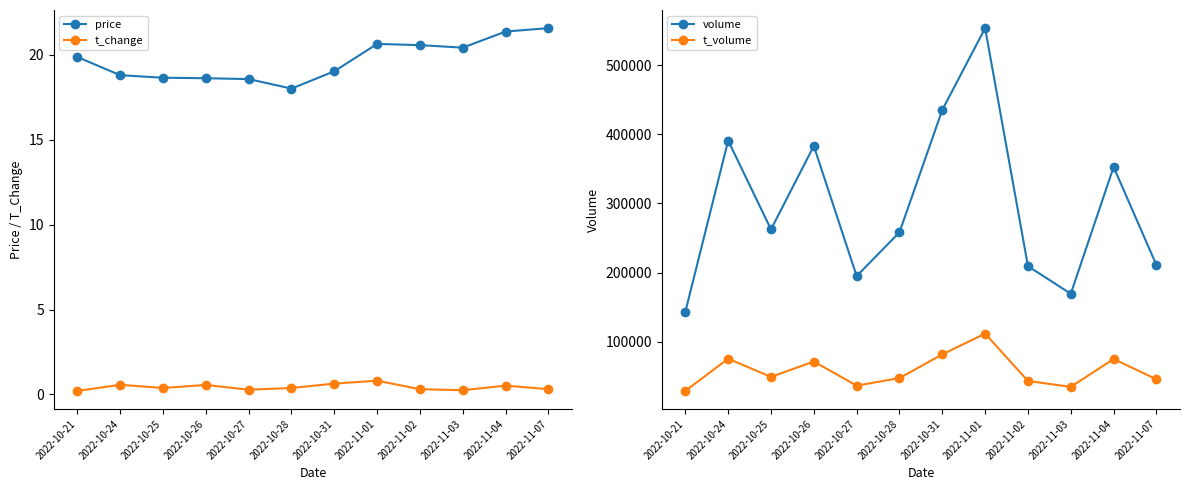

Reading left to right, what are all the values shown in this chart?

price: 2022-10-21=19.9	2022-10-24=18.8	2022-10-25=18.6	2022-10-26=18.6	2022-10-27=18.6	2022-10-28=18.0	2022-10-31=19.0	2022-11-01=20.6	2022-11-02=20.6	2022-11-03=20.4	2022-11-04=21.4	2022-11-07=21.6
t_change: 2022-10-21=0.2	2022-10-24=0.6	2022-10-25=0.4	2022-10-26=0.6	2022-10-27=0.3	2022-10-28=0.4	2022-10-31=0.6	2022-11-01=0.8	2022-11-02=0.3	2022-11-03=0.2	2022-11-04=0.5	2022-11-07=0.3
volume: 2022-10-21=143081.0	2022-10-24=391115.0	2022-10-25=262447.0	2022-10-26=383303.0	2022-10-27=194869.0	2022-10-28=258291.0	2022-10-31=435526.0	2022-11-01=553935.0	2022-11-02=209210.0	2022-11-03=169264.0	2022-11-04=352841.0	2022-11-07=210791.0
t_volume: 2022-10-21=28602.0	2022-10-24=75215.0	2022-10-25=48867.0	2022-10-26=71109.0	2022-10-27=36246.0	2022-10-28=47167.0	2022-10-31=81502.0	2022-11-01=111544.0	2022-11-02=42945.0	2022-11-03=34431.0	2022-11-04=74805.0	2022-11-07=45406.0